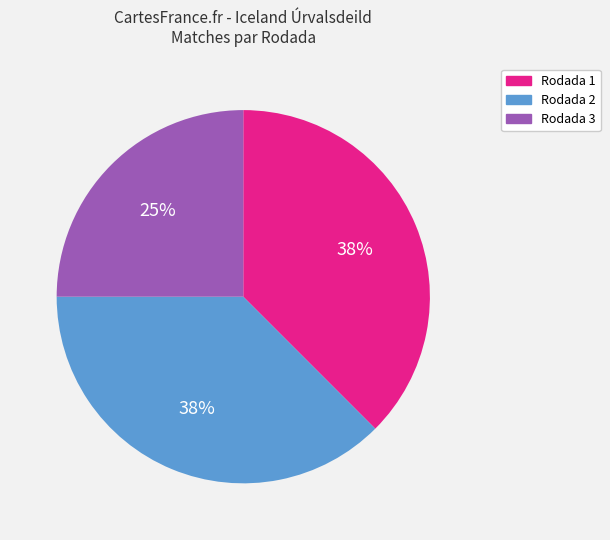

How many slices are in this pie chart?

3